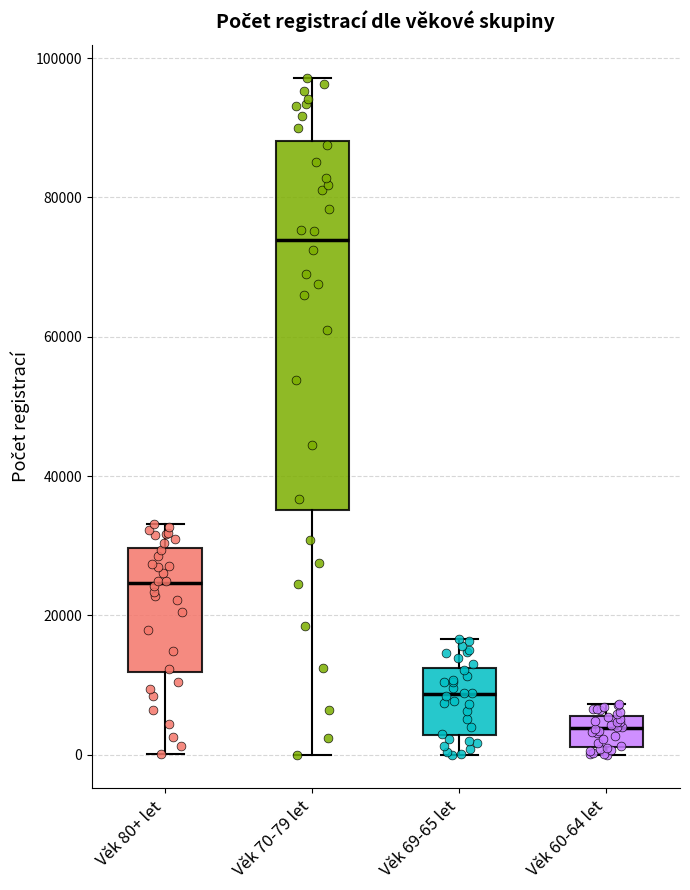

Which box is the tallest, from its lower edge to its upper edge?

Věk 70-79 let